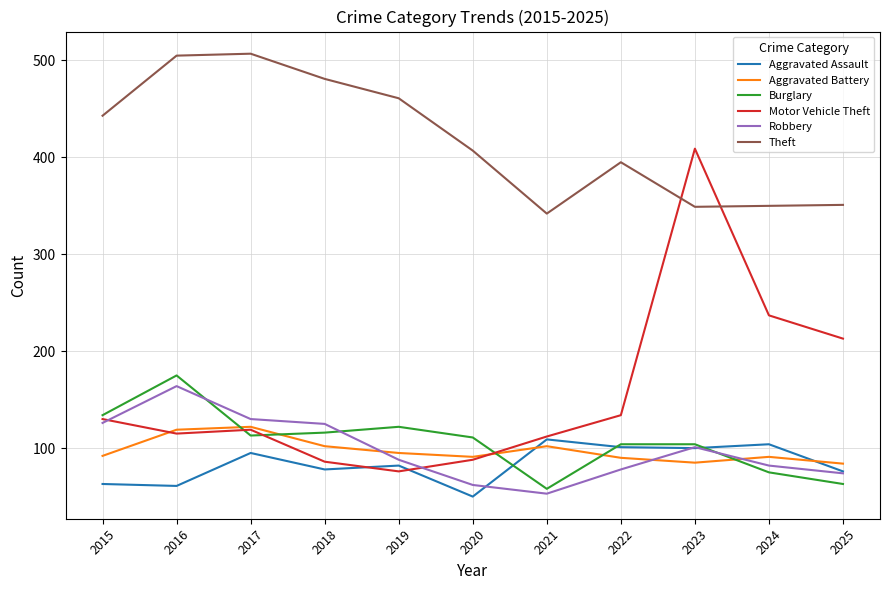

What is the sum of the Aggravated Battery values at 2021 and 2022?

192